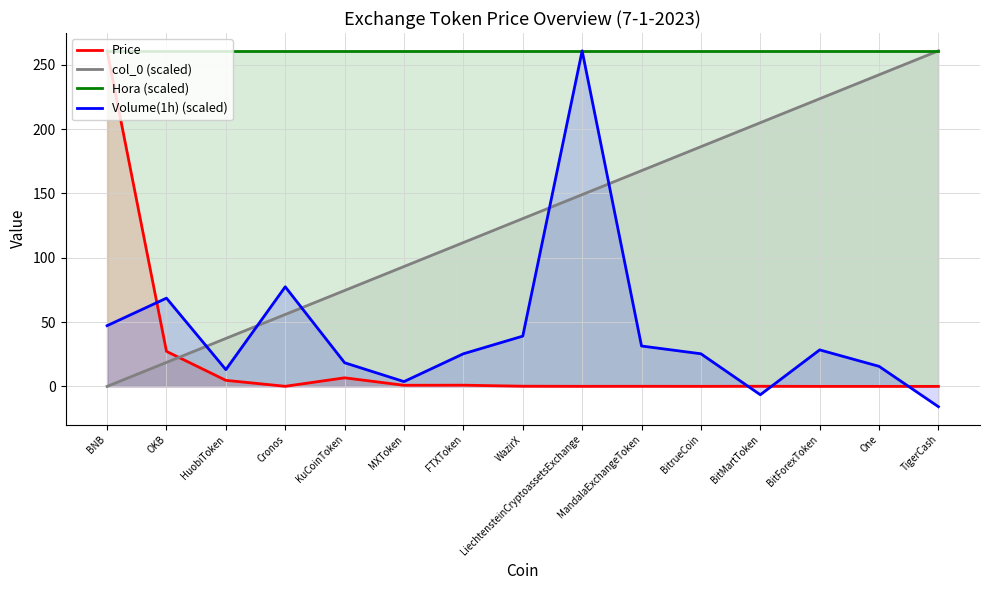

Between BNB and HuobiToken, which series saw the biggest shift?

Price